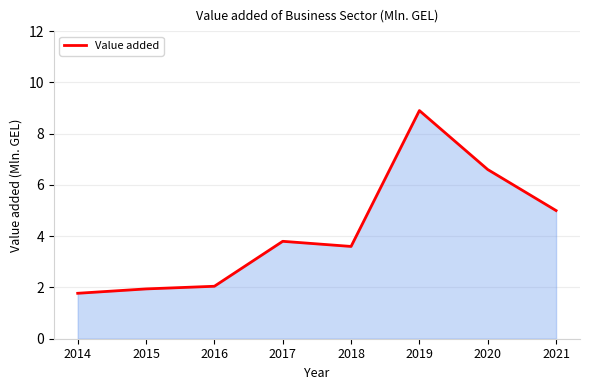

Reading right to left, extract all data points from this chart.

5.0	6.6	8.9	3.6	3.8	2.0	1.9	1.8